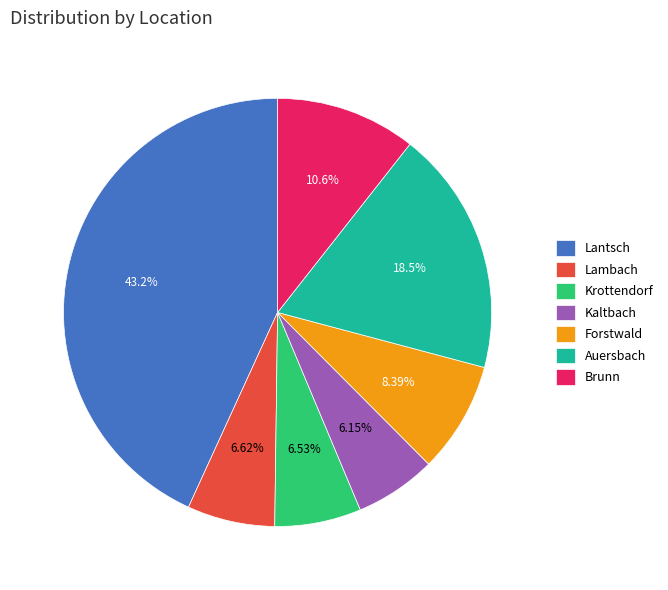

Which category has the biggest portion of the pie?

Lantsch